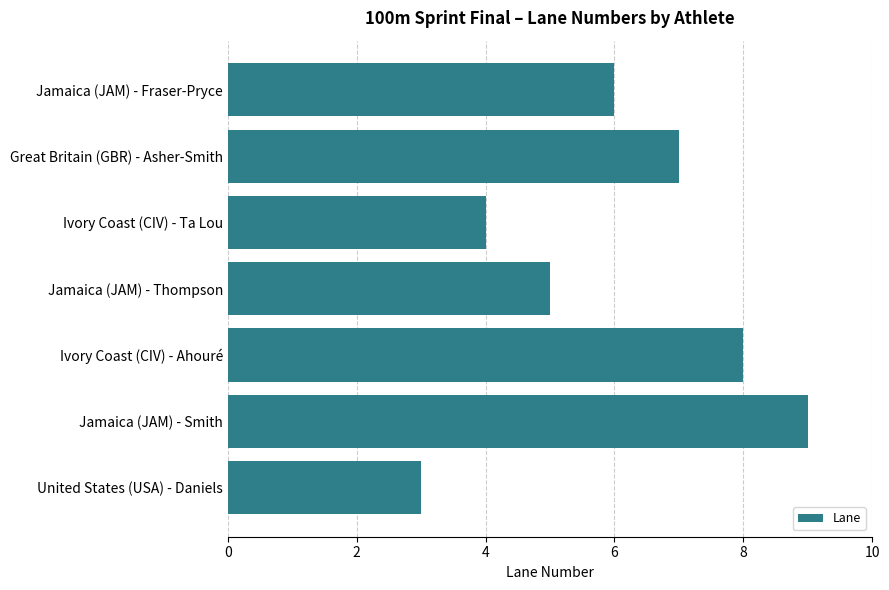

Rank the categories by value from lowest to highest.

United States (USA) - Daniels, Ivory Coast (CIV) - Ta Lou, Jamaica (JAM) - Thompson, Jamaica (JAM) - Fraser-Pryce, Great Britain (GBR) - Asher-Smith, Ivory Coast (CIV) - Ahouré, Jamaica (JAM) - Smith